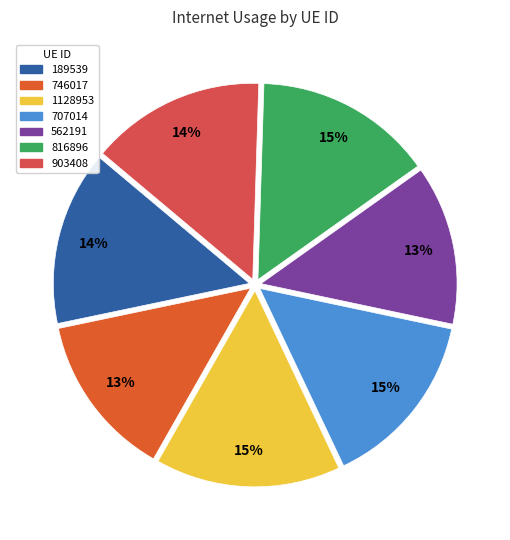

What is the change in value from 189539 to 562191?

-10.4